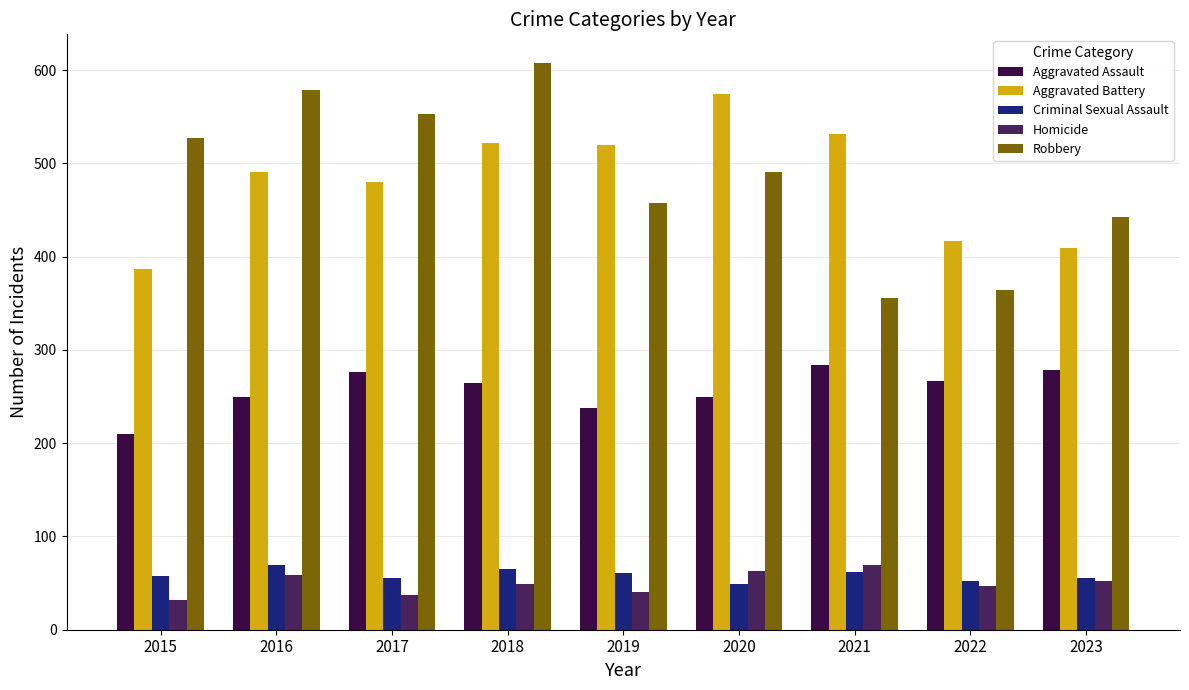

Which category has the highest value in the Homicide series?

2021